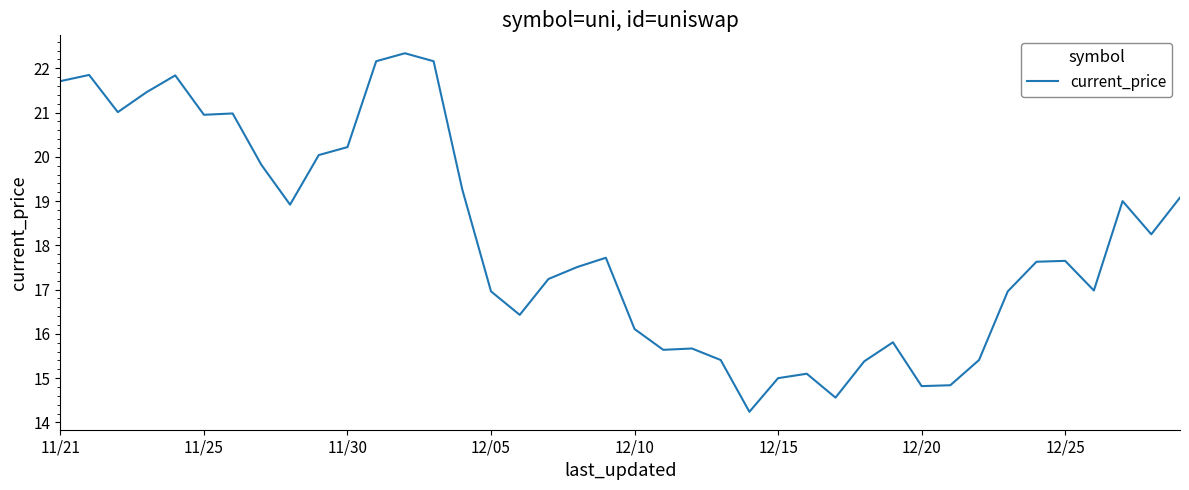

What is the greatest value displayed?

22.3